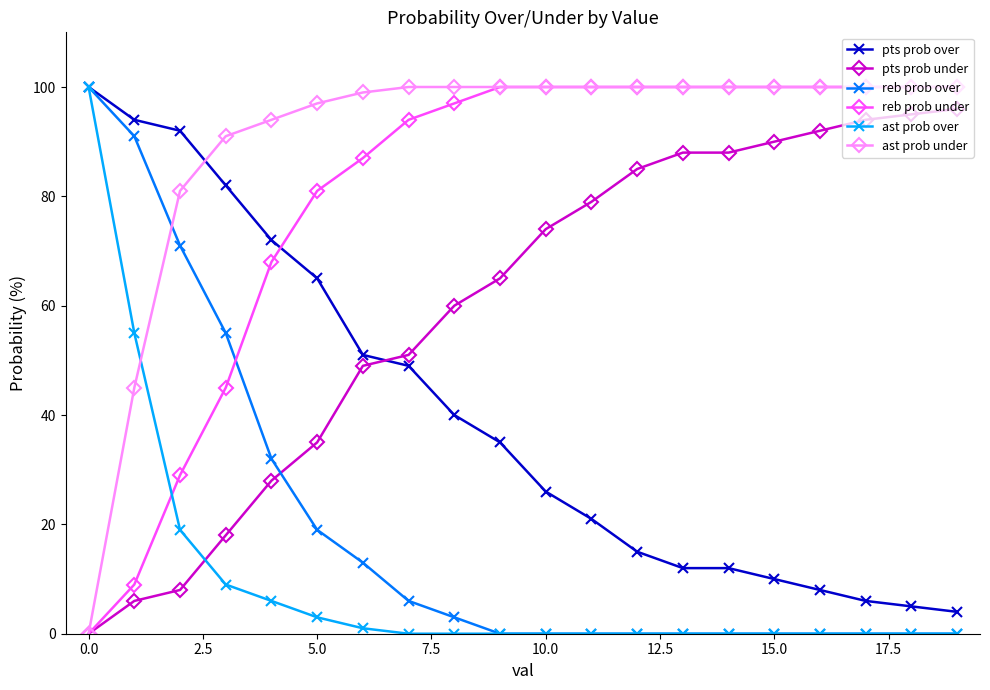

What is the greatest value displayed?

100